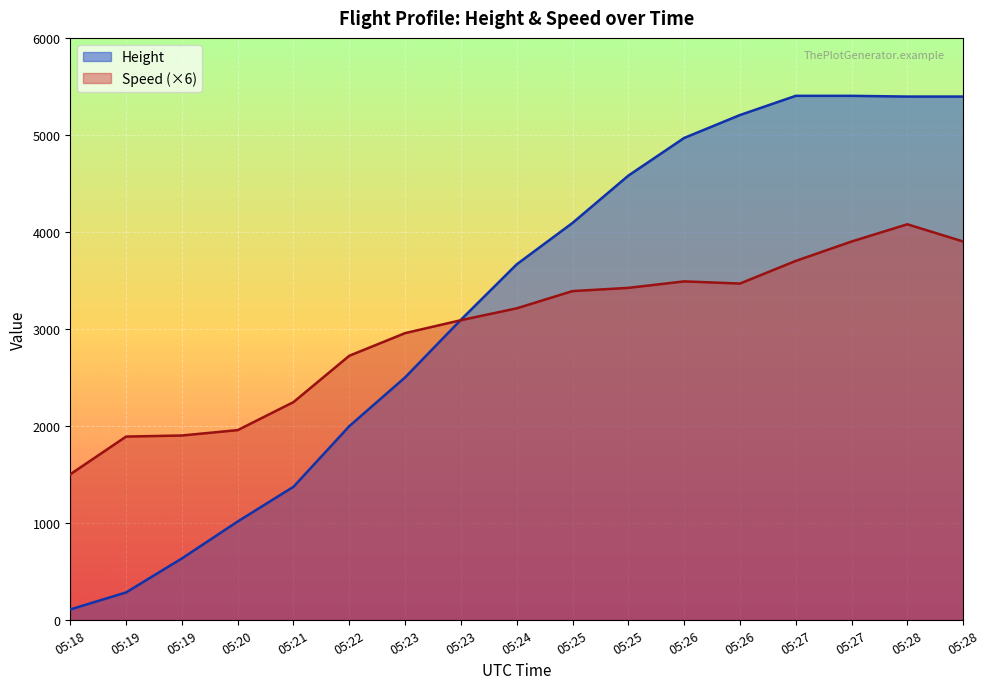

List the labels in order of Height value, largest first.

05:27, 05:27, 05:28, 05:28, 05:26, 05:26, 05:25, 05:25, 05:24, 05:23, 05:23, 05:22, 05:21, 05:20, 05:19, 05:19, 05:18